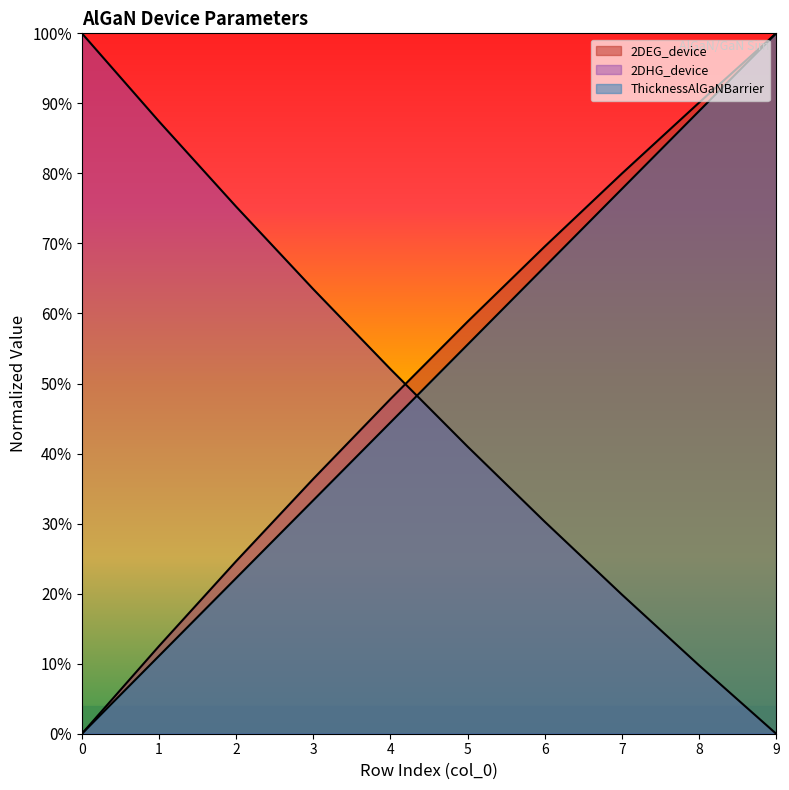

Count the number of categories in the chart.

10